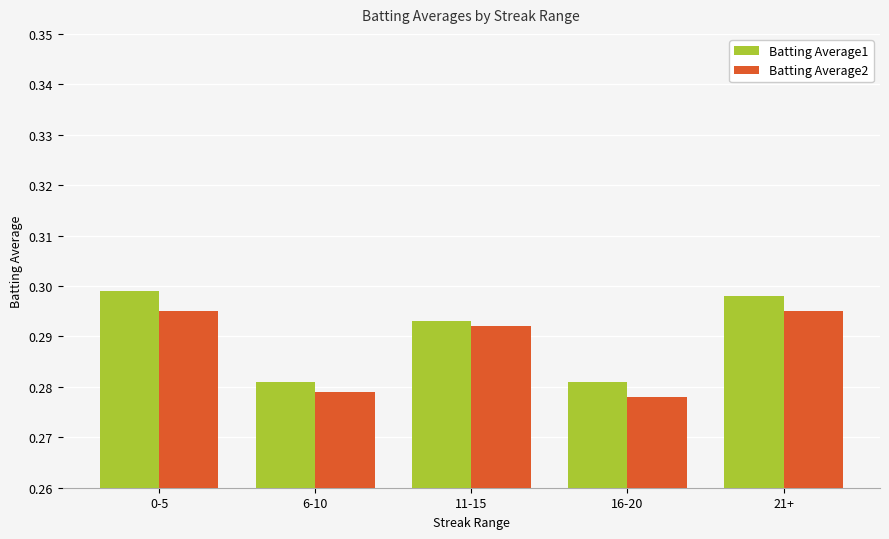

Count the Batting Average2 values in the range 0 to 1.

5